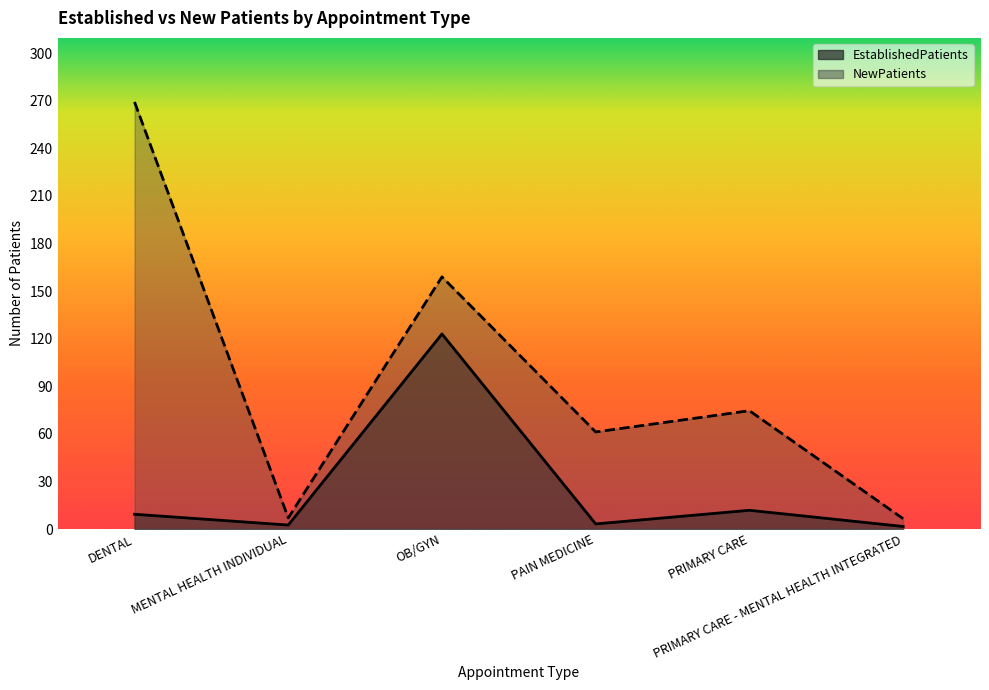

At how many categories does at least one series exceed 212?

1